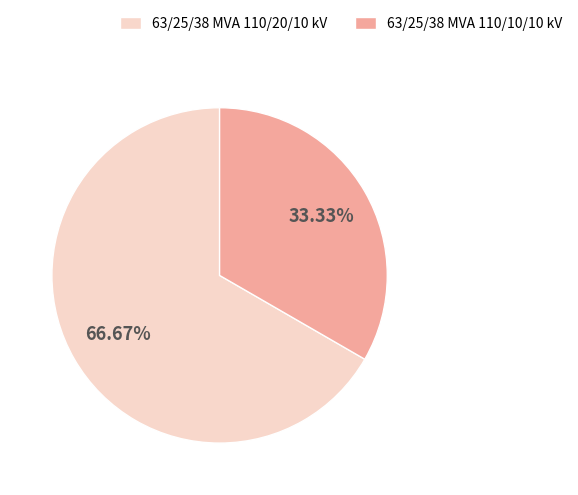

To the nearest percent, what portion does 63/25/38 MVA 110/10/10 kV represent?

33%